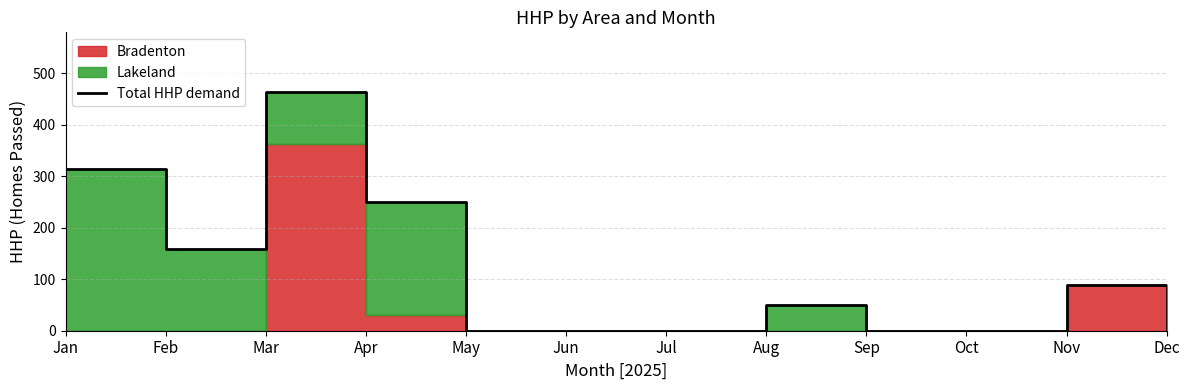

List the labels in order of value, smallest first.

May, Jun, Jul, Sep, Oct, Dec, Aug, Nov, Feb, Apr, Jan, Mar